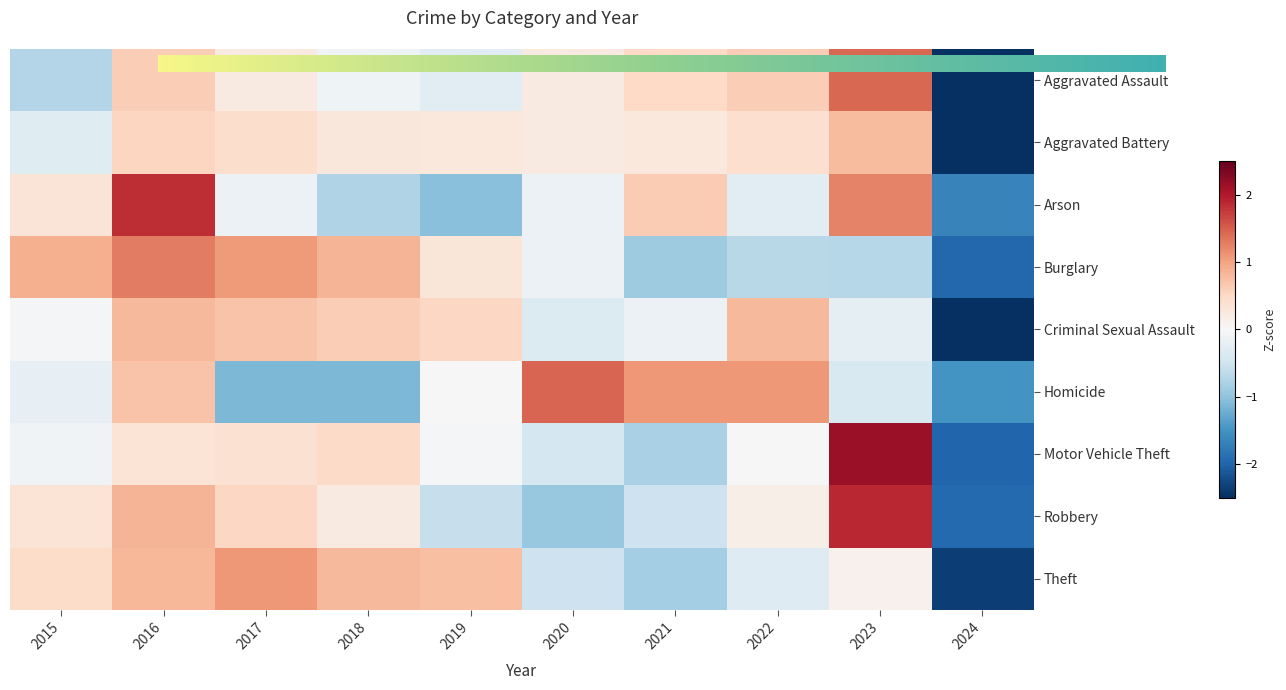

Which series has the widest spread of values?

Motor Vehicle Theft